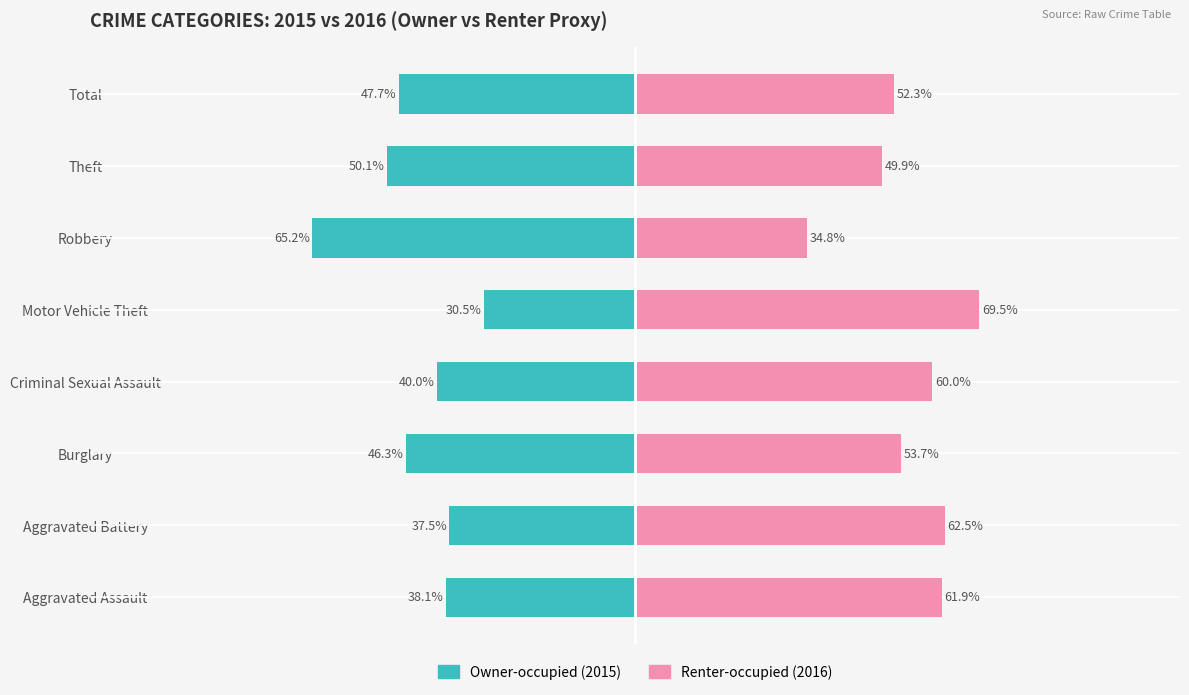

Which series has the largest total across all categories?

Renter-occupied